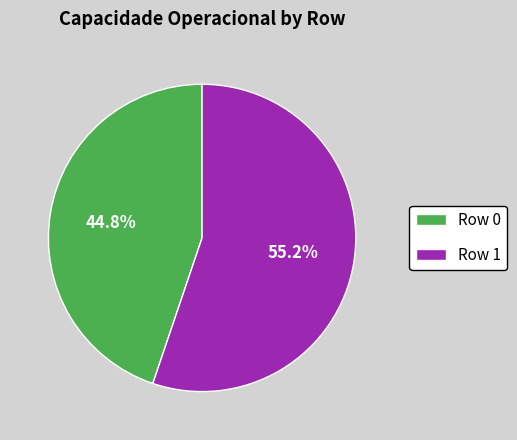

Which category has the smallest portion of the pie?

Row 0